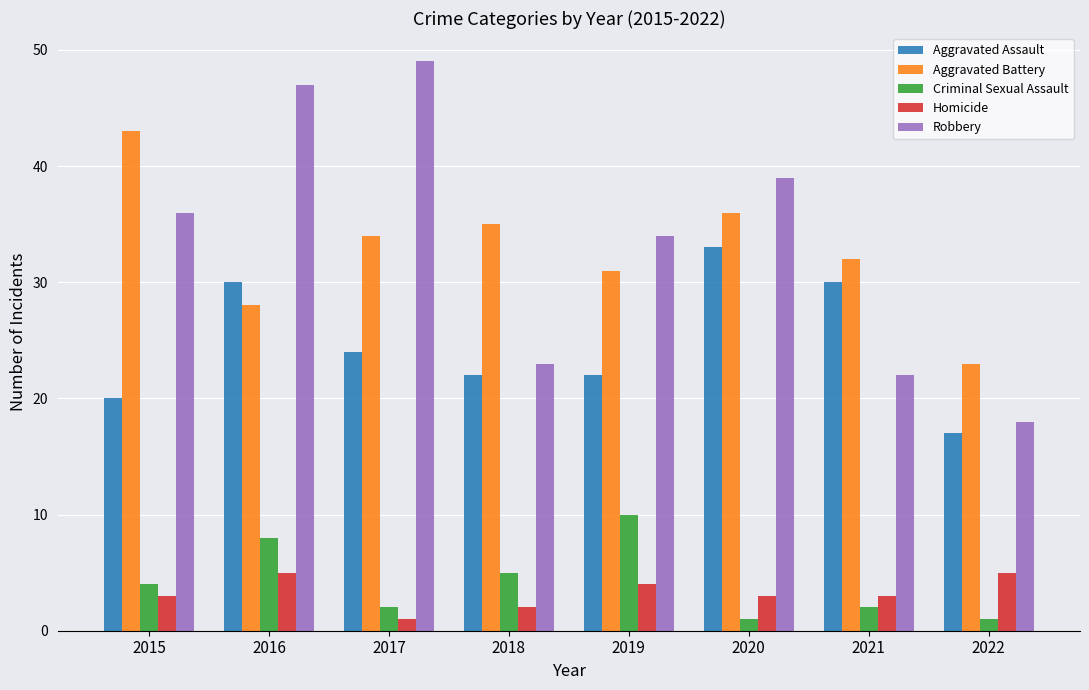

Which series changed the most between 2020 and 2021?

Robbery